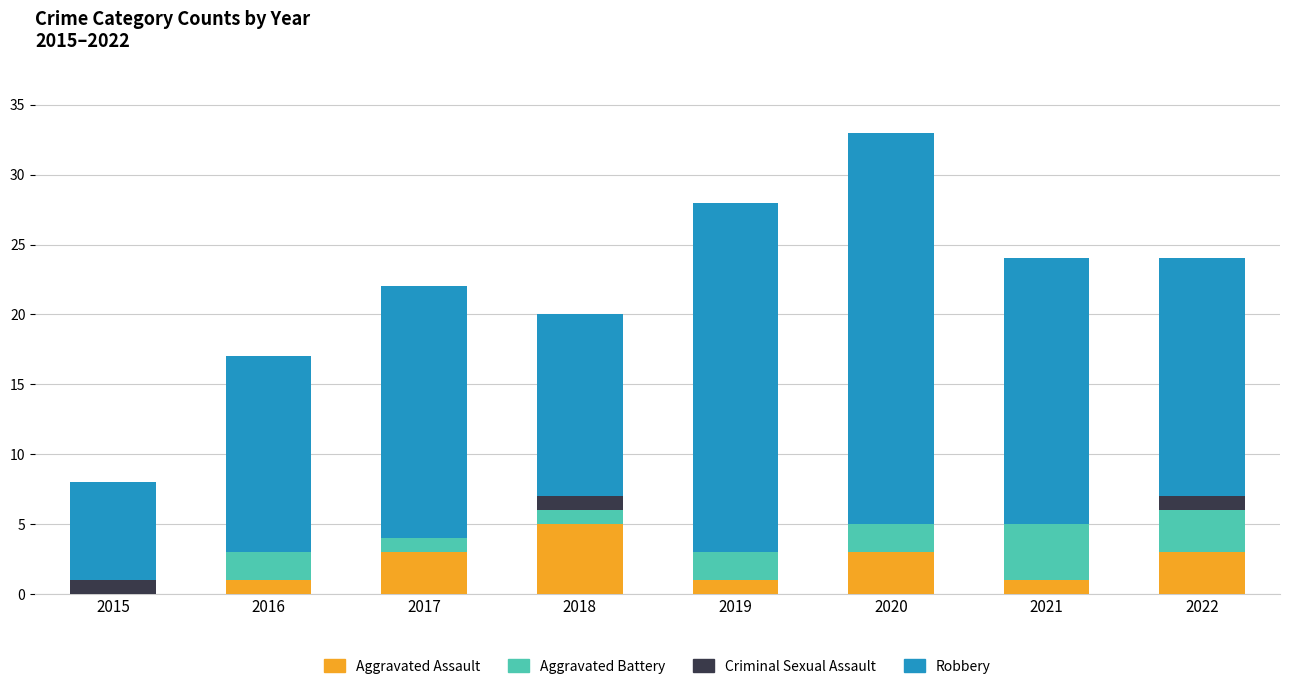

What is the total value across all series at 2017?

22